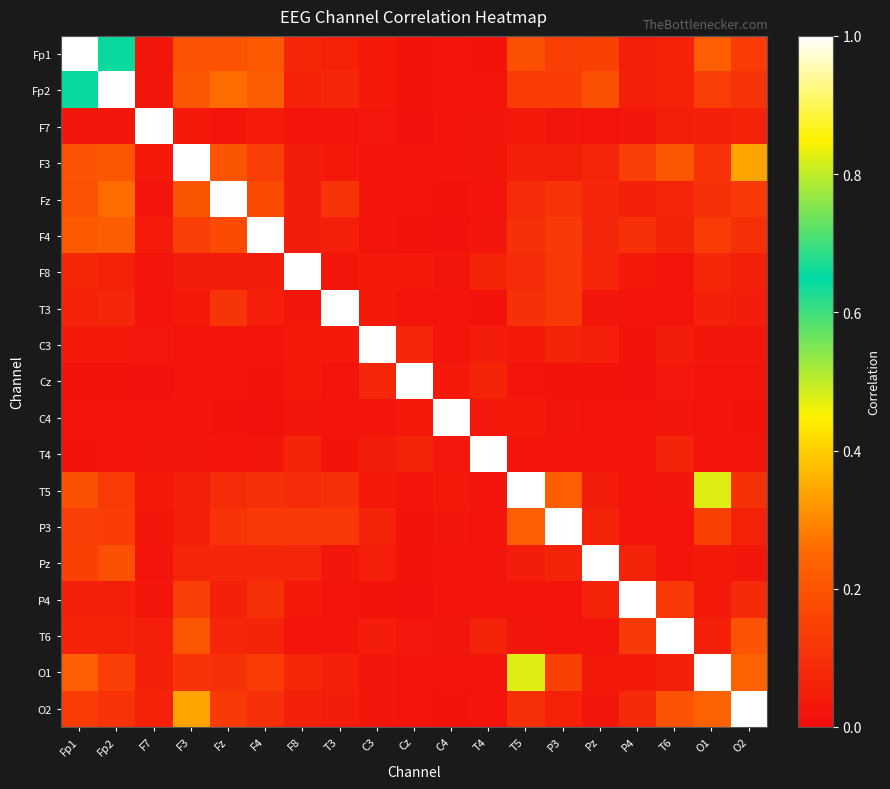

What is the spread (max minus min) of values at T5?

1.0